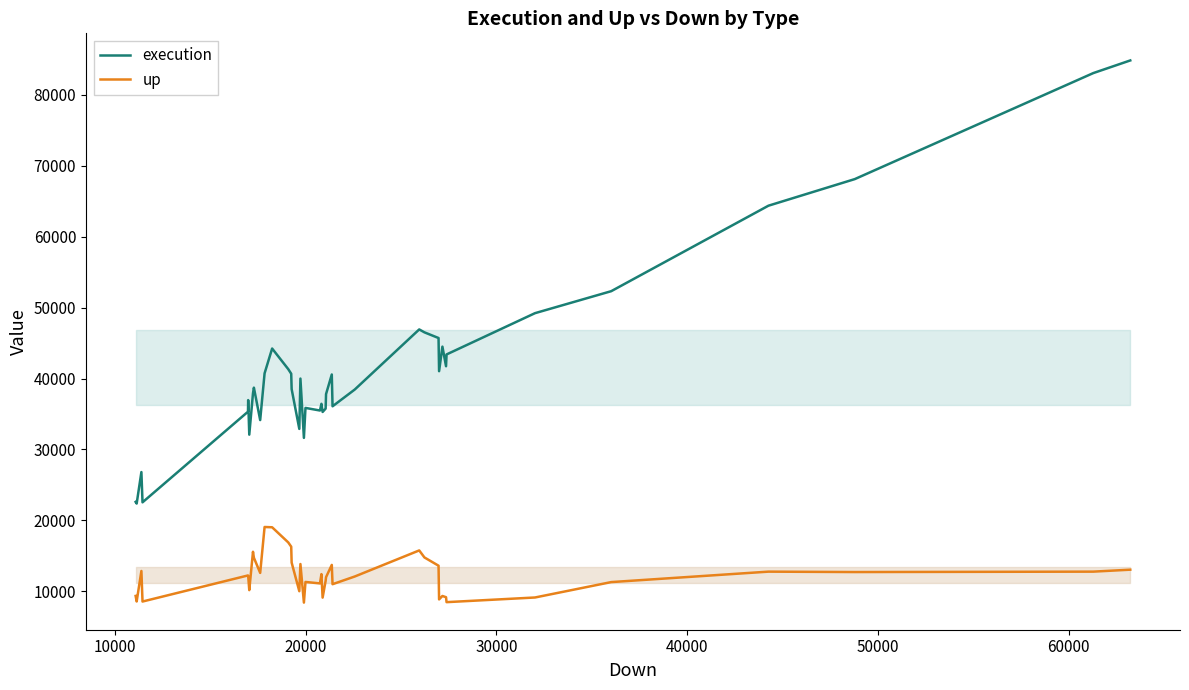

List the series in order of their overall mean, highest first.

execution, up